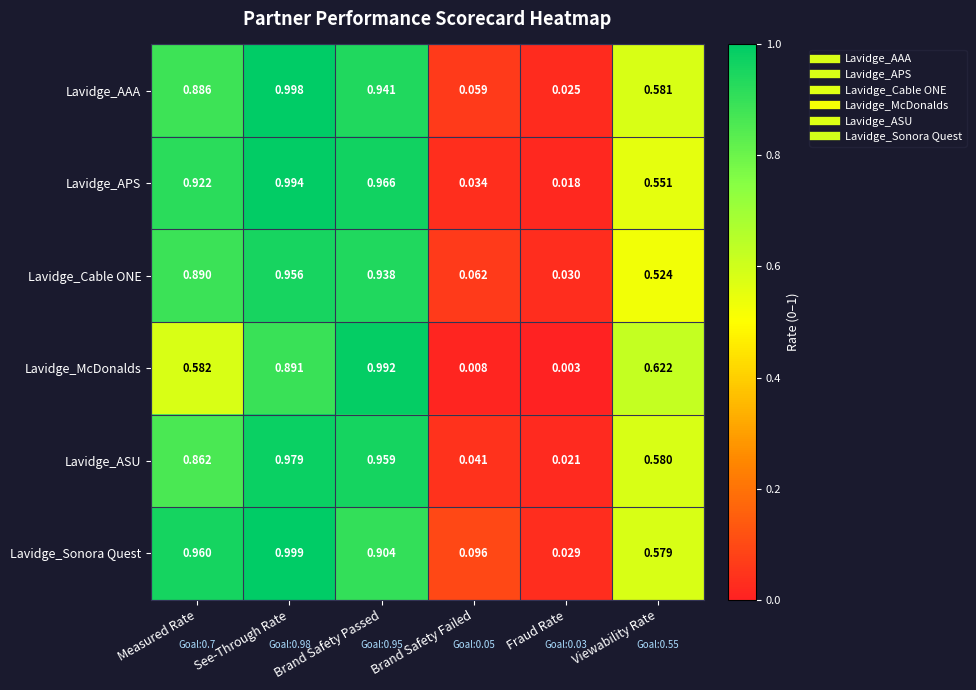

Which label corresponds to the smallest value in the chart?

Fraud Rate